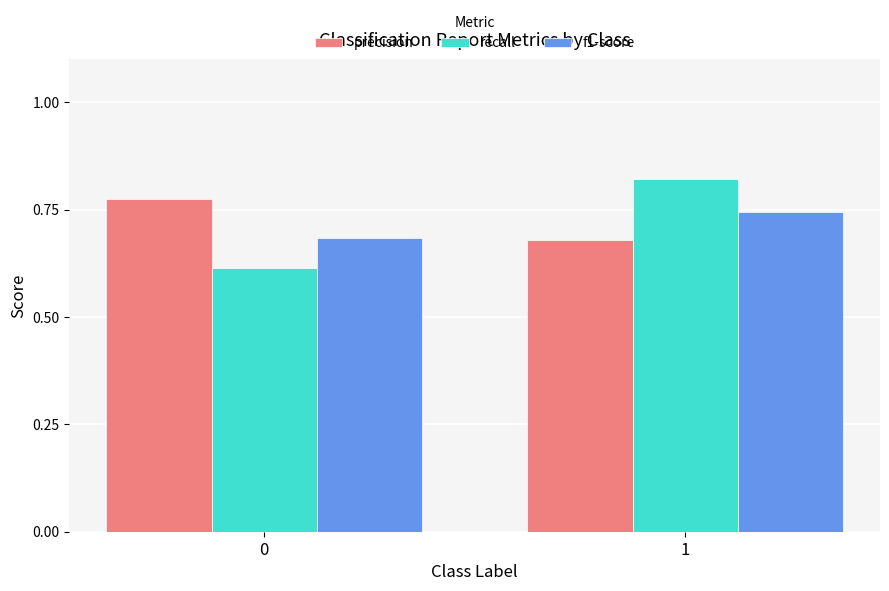

Rank the series at 1 from lowest to highest value.

precision, f1-score, recall